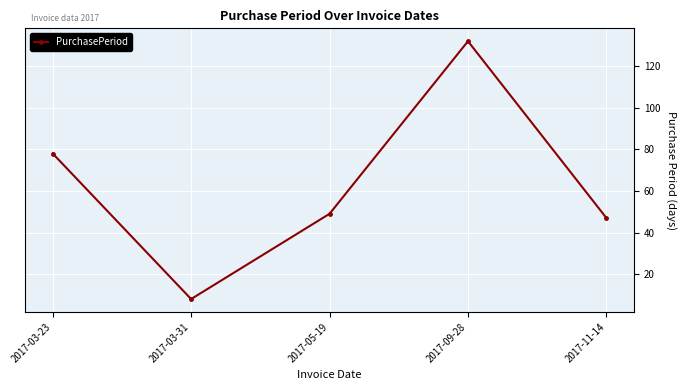

At which label does the data first exceed 49?

2017-03-23